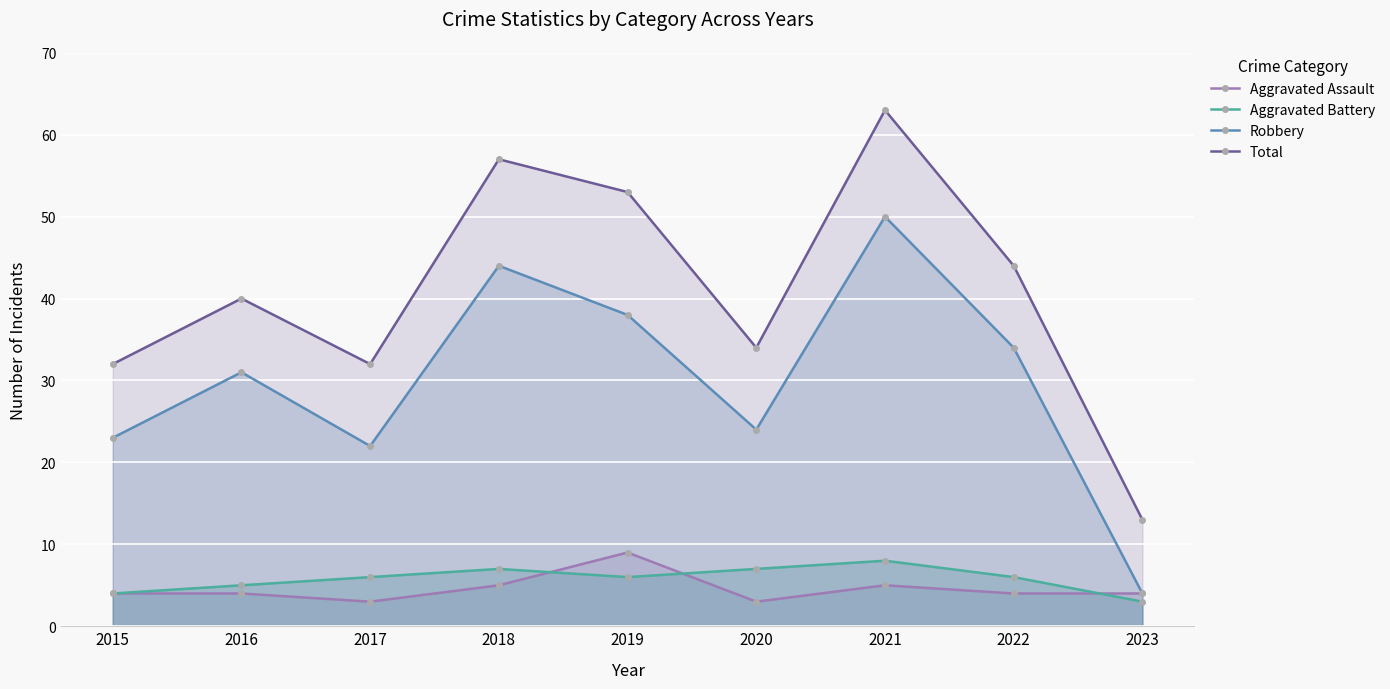

Rank the series at 2019 from lowest to highest value.

Aggravated Battery, Aggravated Assault, Robbery, Total